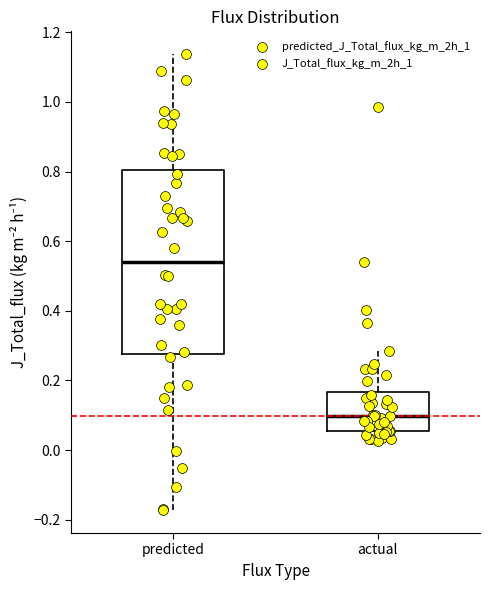

Where does the upper whisker of the box for actual end on the y-axis? The values are not printed on the chart, so give them approximately, as read against the axis.

0.28